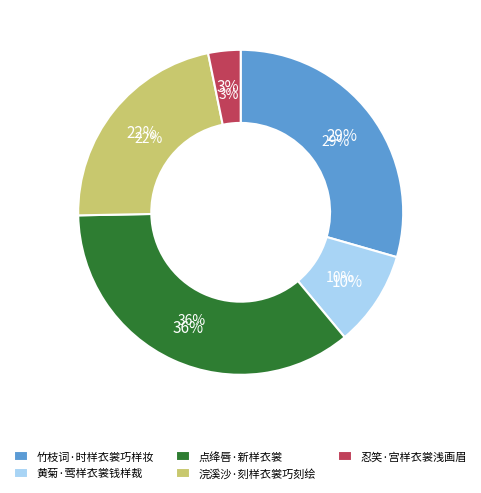

To the nearest percent, what percentage of the pie is 忍笑·宫样衣裳浅画眉?

3%